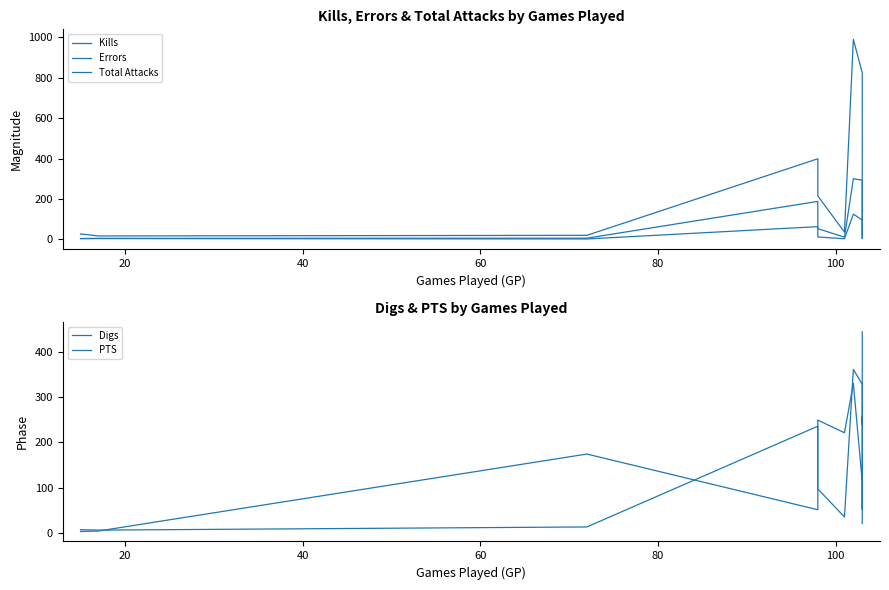

True or false: Errors and PTS cross at least once.

False